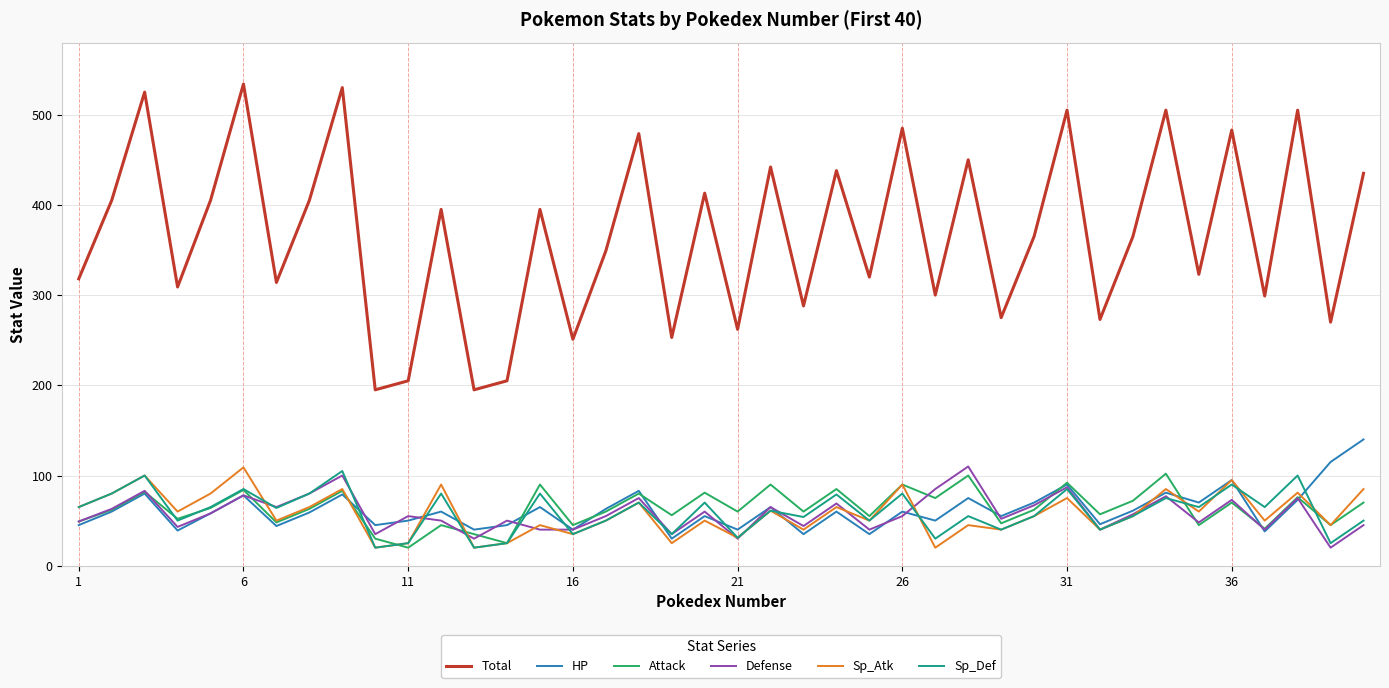

What is the smallest value displayed?

20